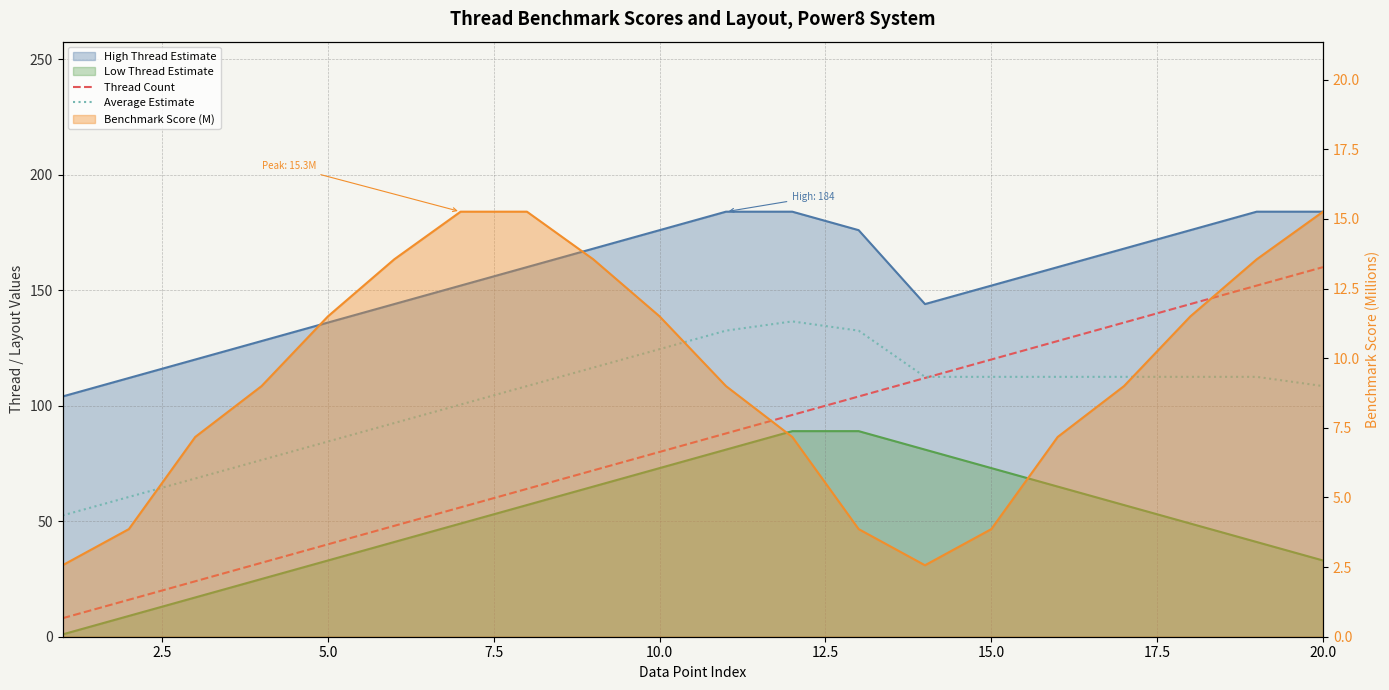

After their last crossing, which series has the higher values: Thread Count or Average Estimate?

Thread Count